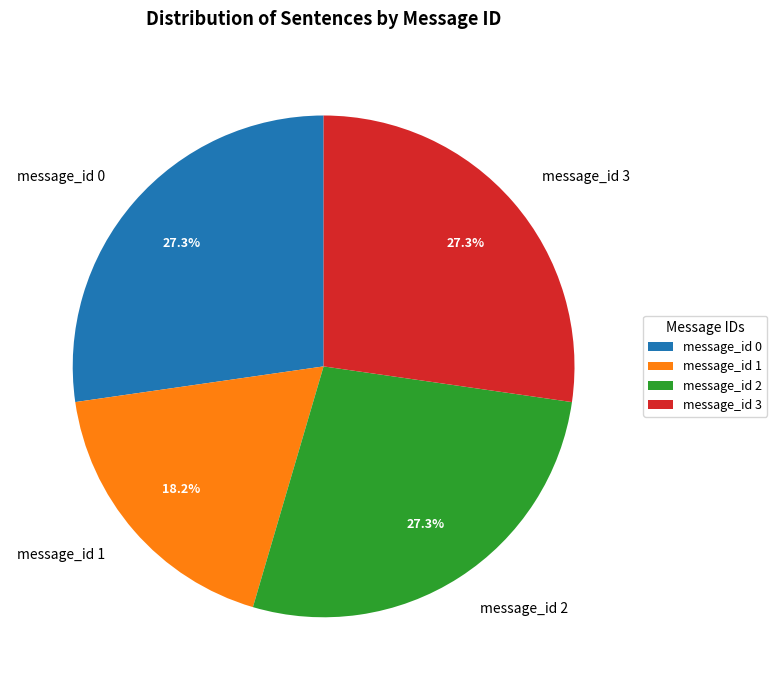

Approximately how many times larger is the value at message_id 2 compared to message_id 0?

1.0